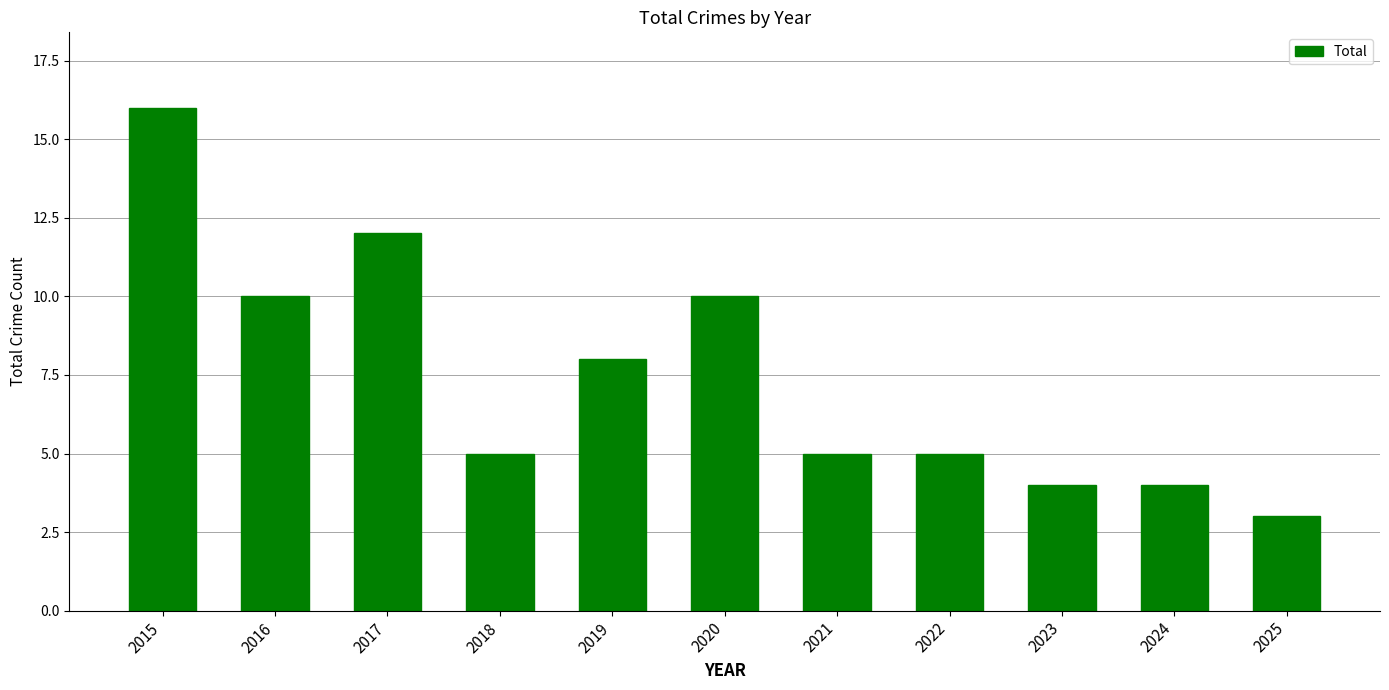

What is the smallest value displayed?

3